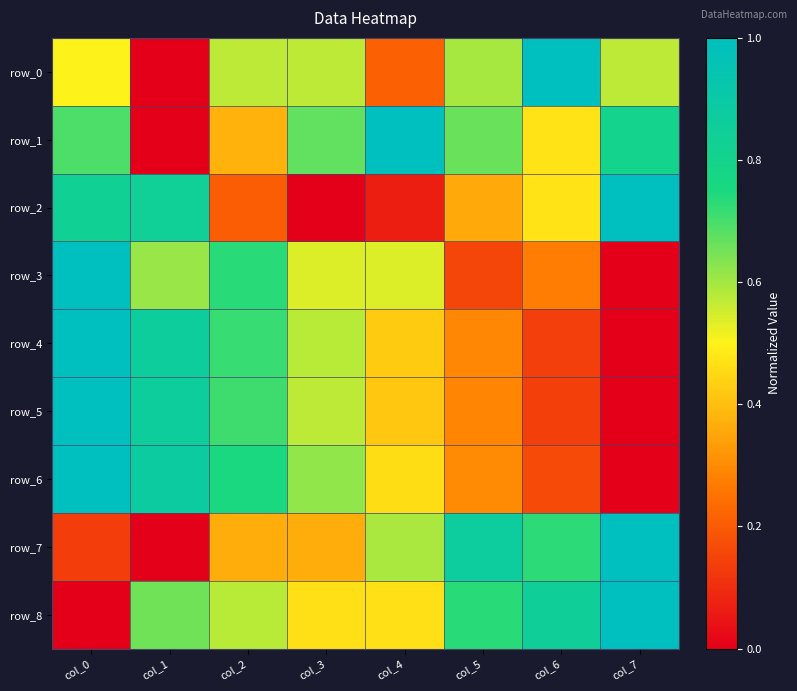

Reading left to right, extract all data points from this chart.

row_0: col_0=0.5	col_1=0.0	col_2=0.6	col_3=0.6	col_4=0.2	col_5=0.6	col_6=1.0	col_7=0.6
row_1: col_0=0.7	col_1=0.0	col_2=0.4	col_3=0.7	col_4=1.0	col_5=0.7	col_6=0.5	col_7=0.8
row_2: col_0=0.8	col_1=0.8	col_2=0.2	col_3=0.0	col_4=0.1	col_5=0.4	col_6=0.5	col_7=1.0
row_3: col_0=1.0	col_1=0.6	col_2=0.7	col_3=0.5	col_4=0.5	col_5=0.2	col_6=0.3	col_7=0.0
row_4: col_0=1.0	col_1=0.9	col_2=0.7	col_3=0.6	col_4=0.4	col_5=0.3	col_6=0.1	col_7=0.0
row_5: col_0=1.0	col_1=0.9	col_2=0.7	col_3=0.6	col_4=0.4	col_5=0.3	col_6=0.1	col_7=0.0
row_6: col_0=1.0	col_1=0.9	col_2=0.8	col_3=0.6	col_4=0.5	col_5=0.3	col_6=0.2	col_7=0.0
row_7: col_0=0.1	col_1=0.0	col_2=0.4	col_3=0.4	col_4=0.6	col_5=0.9	col_6=0.7	col_7=1.0
row_8: col_0=0.0	col_1=0.7	col_2=0.6	col_3=0.5	col_4=0.5	col_5=0.7	col_6=0.8	col_7=1.0